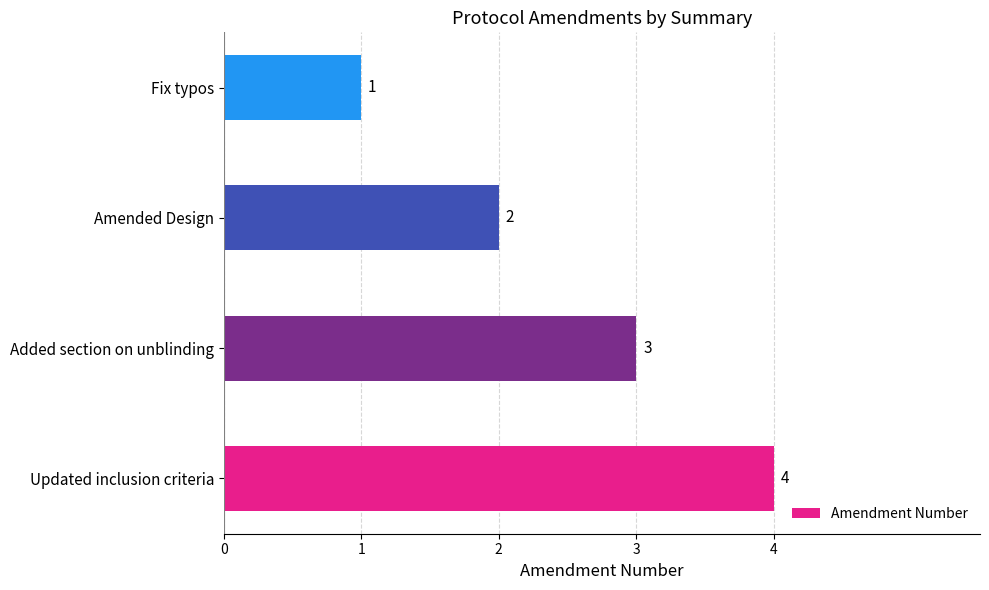

What is the sum of the values at Updated inclusion criteria and Amended Design?

6